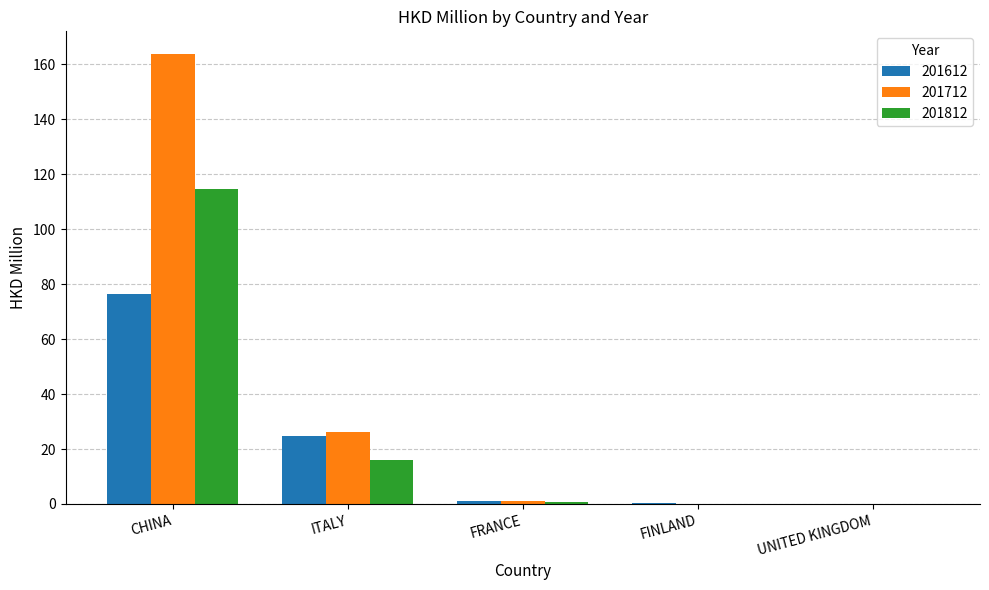

Which label corresponds to the largest value in the chart?

CHINA